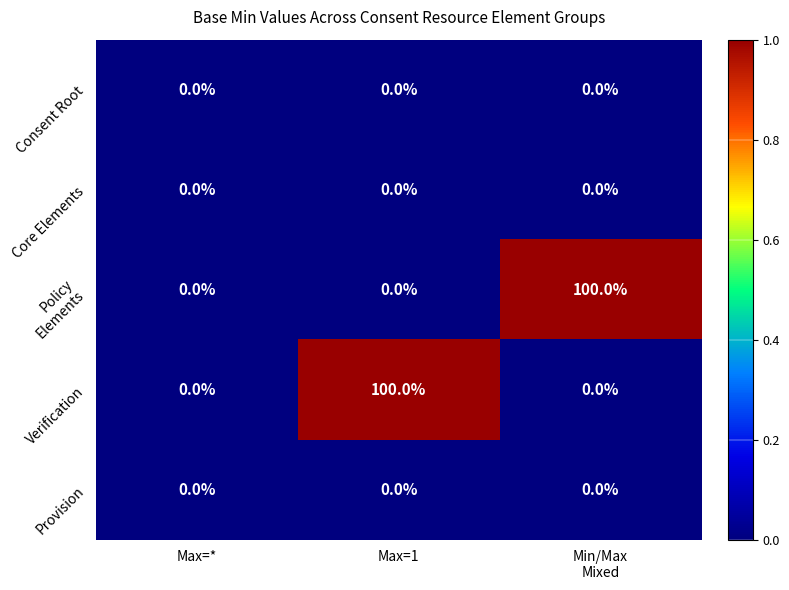

What is the difference between the highest and lowest values at Max=1?

100